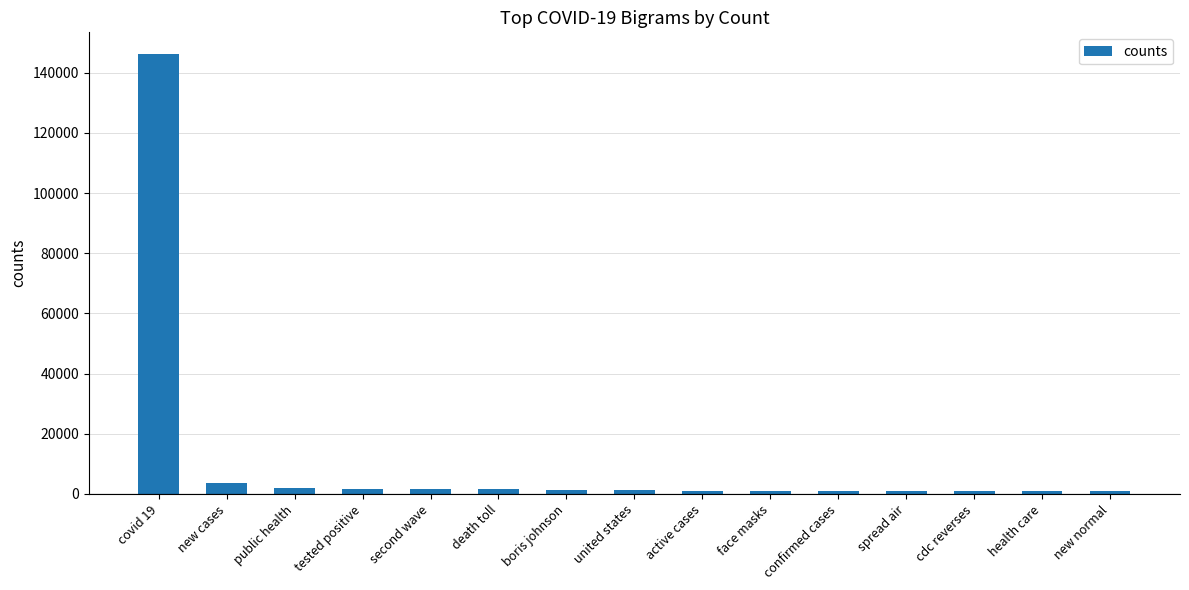

The value at new cases is 3754. True or false?

True